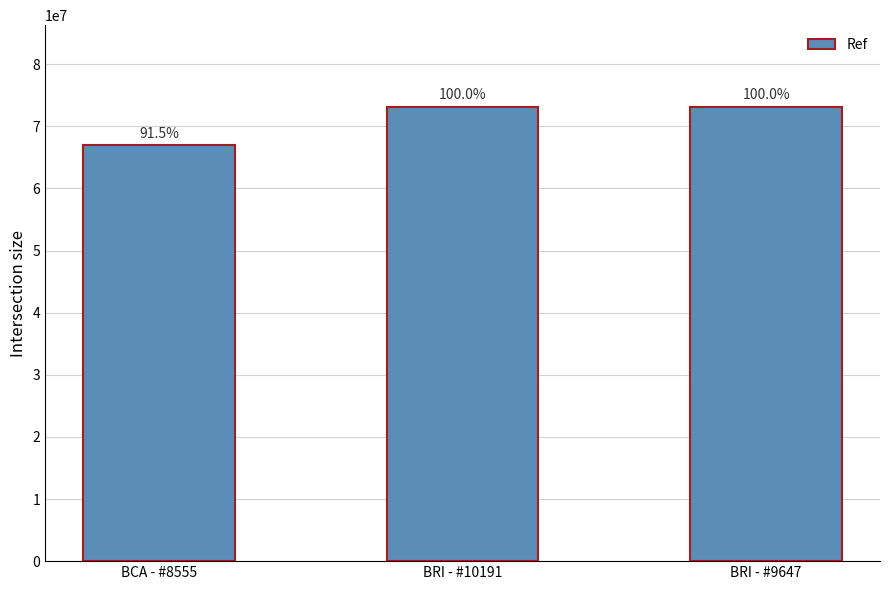

How many bars are there in total?

3